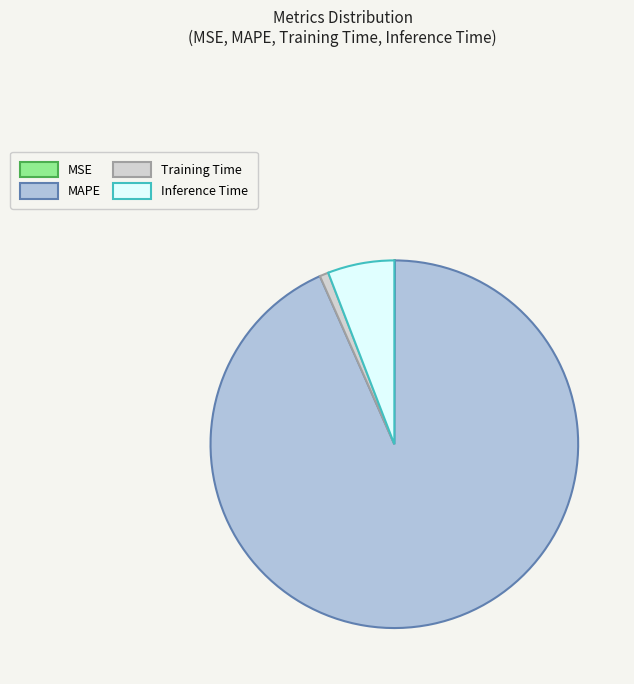

What portion of the pie excludes Inference Time?

94.1%